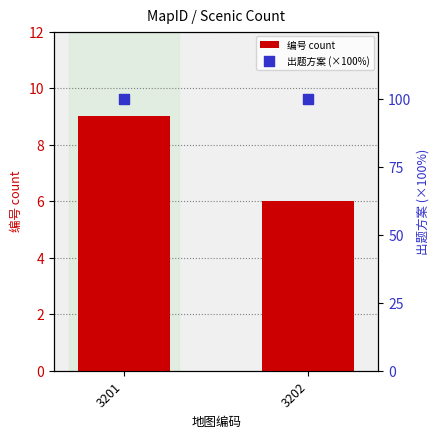

Is the value of 编号 count at 3202 greater than the value of 出题方案 (×100%) at 3201?

No